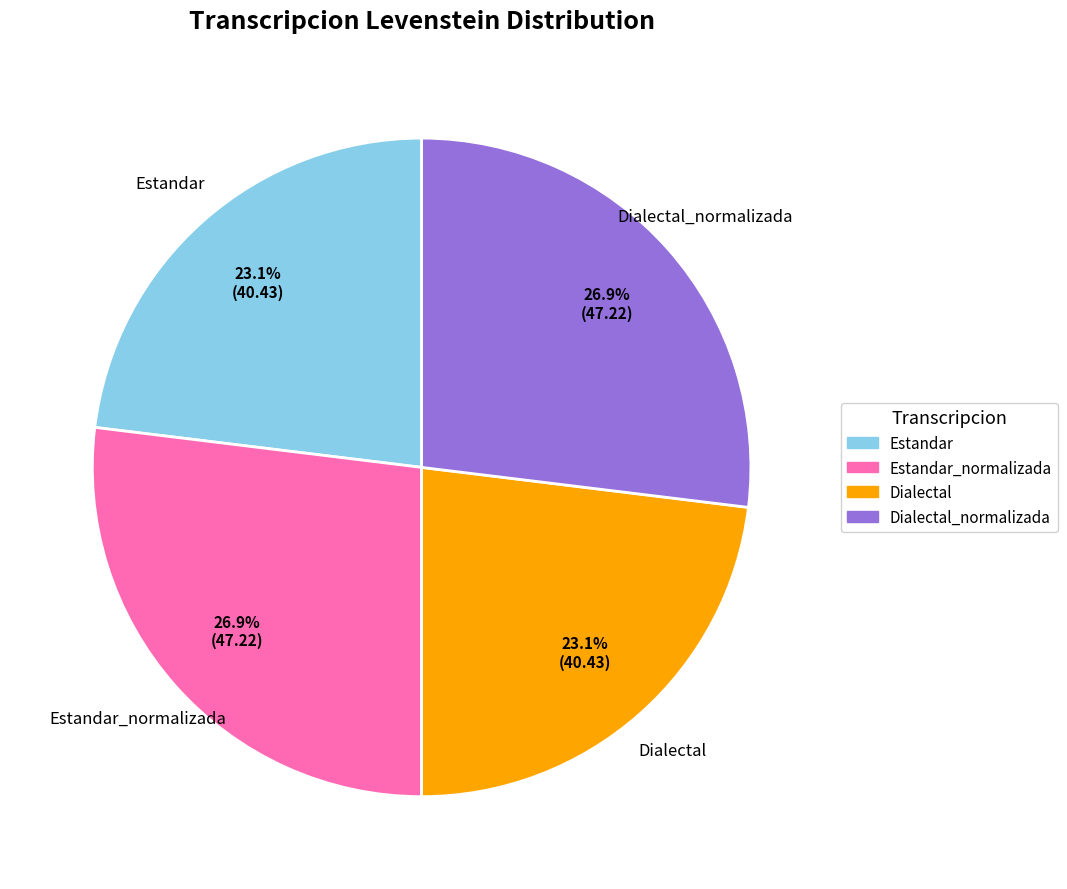

To the nearest percent, what portion does Estandar_normalizada represent?

27%